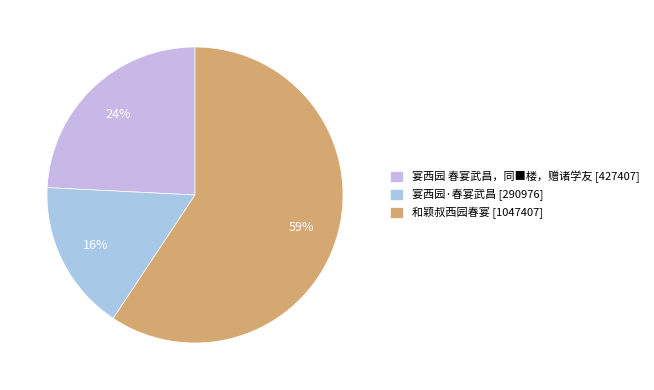

What is the change in value from 宴西园 春宴武昌，同■楼，赠诸学友 to 宴西园·春宴武昌?

-136431